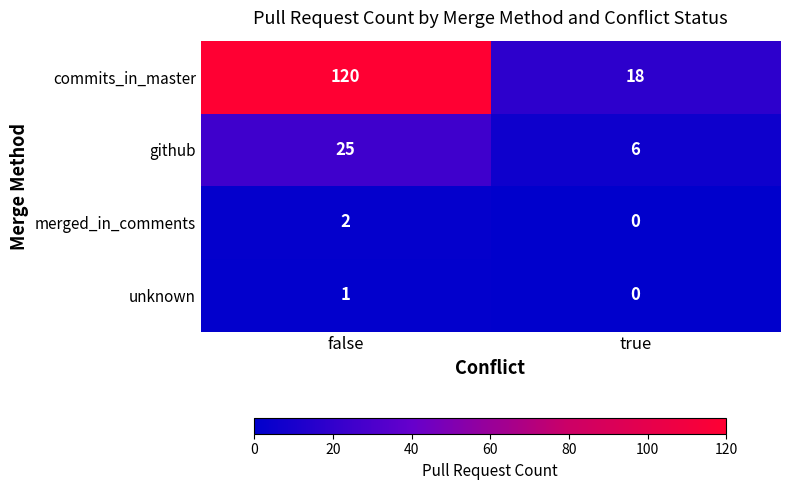

Which category has the lowest value in the merged_in_comments series?

true